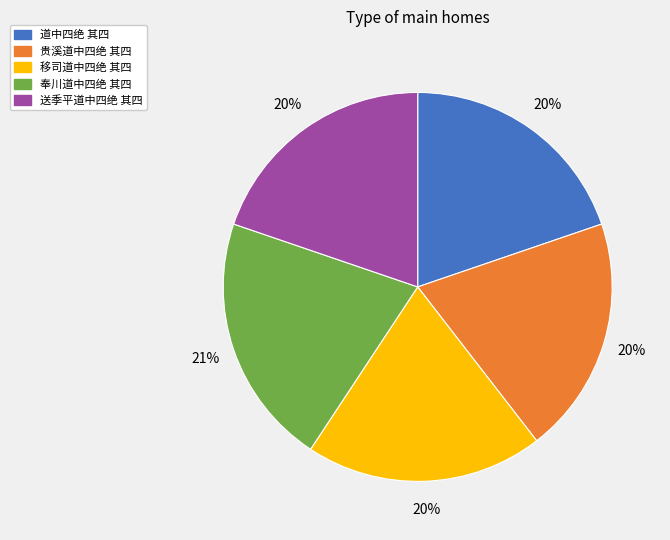

True or false: 移司道中四绝 其四 accounts for 33% of the total.

False